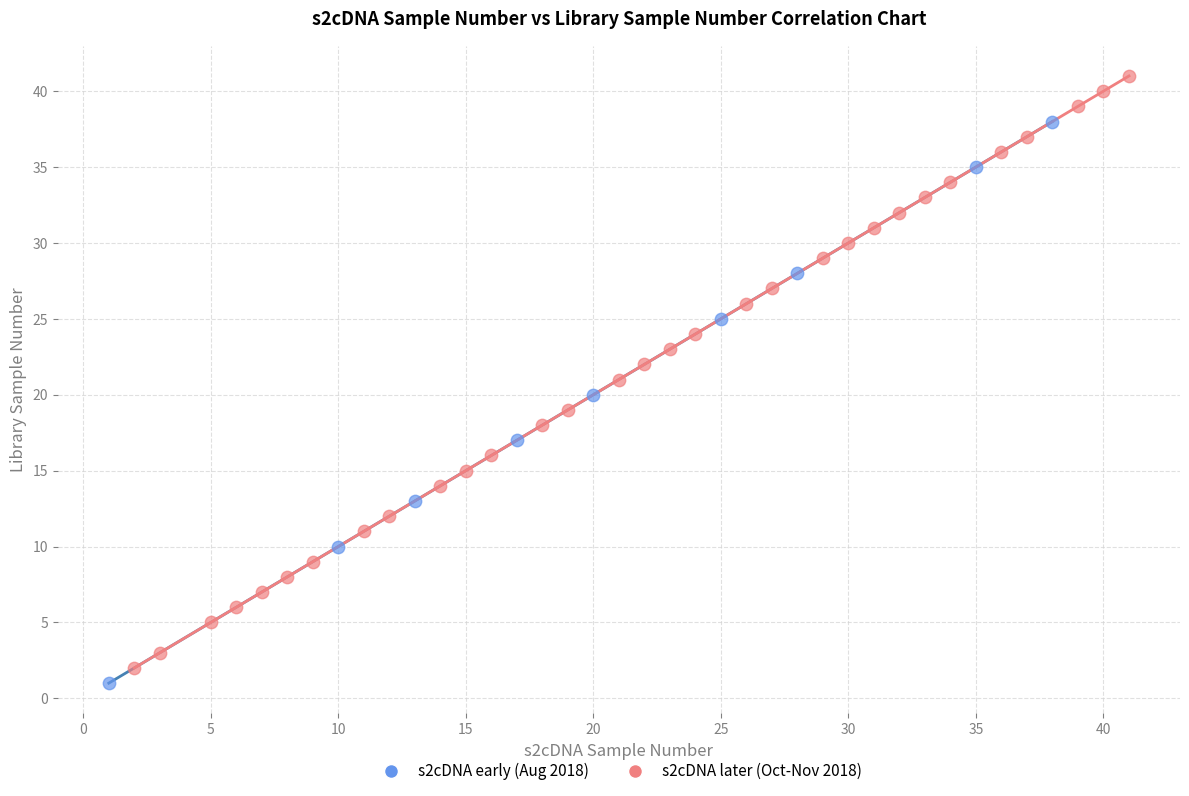

Which series has the widest spread of Y values?

s2cDNA later (Oct-Nov 2018)